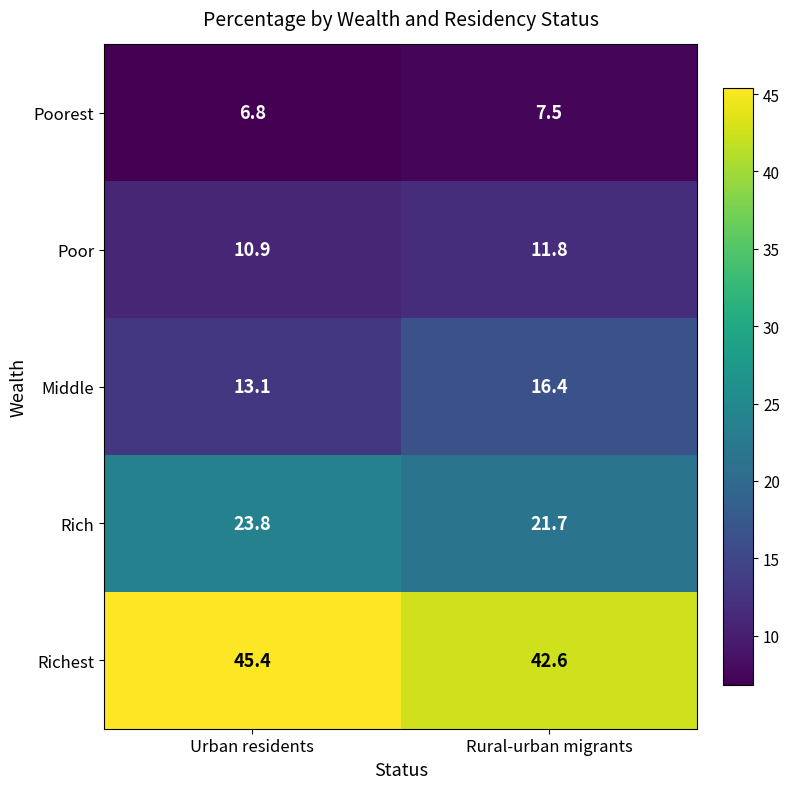

Reading right to left, transcribe all the data shown in this chart.

Poorest: Rural-urban migrants=7.5	Urban residents=6.8
Poor: Rural-urban migrants=11.8	Urban residents=10.9
Middle: Rural-urban migrants=16.4	Urban residents=13.1
Rich: Rural-urban migrants=21.7	Urban residents=23.8
Richest: Rural-urban migrants=42.6	Urban residents=45.4